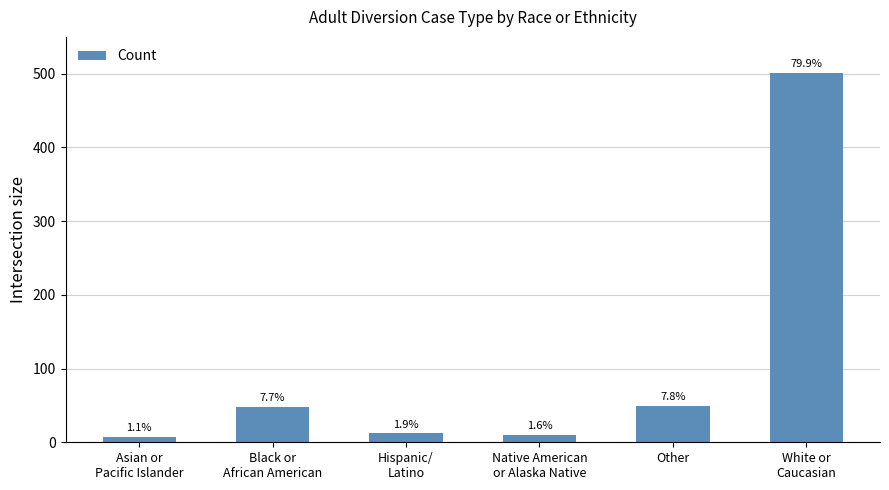

Approximately how many times larger is the value at White or
Caucasian compared to Asian or
Pacific Islander?

71.6